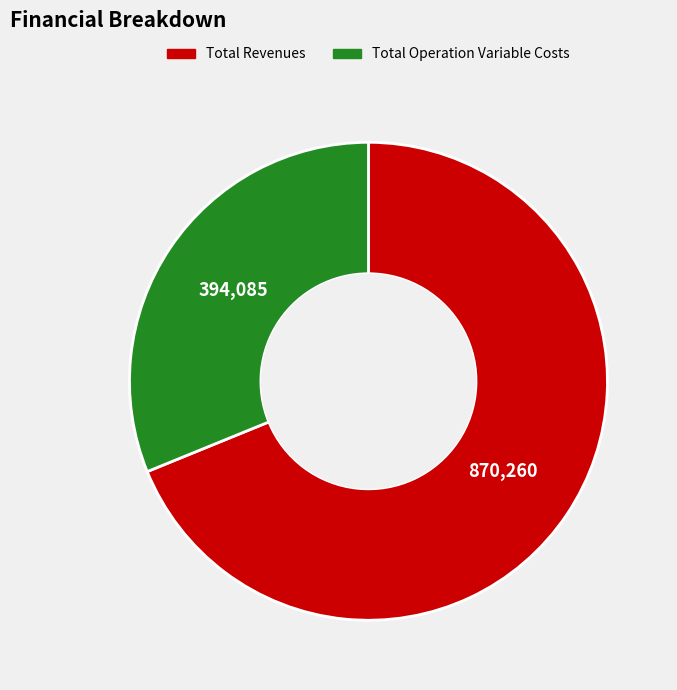

Is there any slice that represents more than half of the pie?

Yes